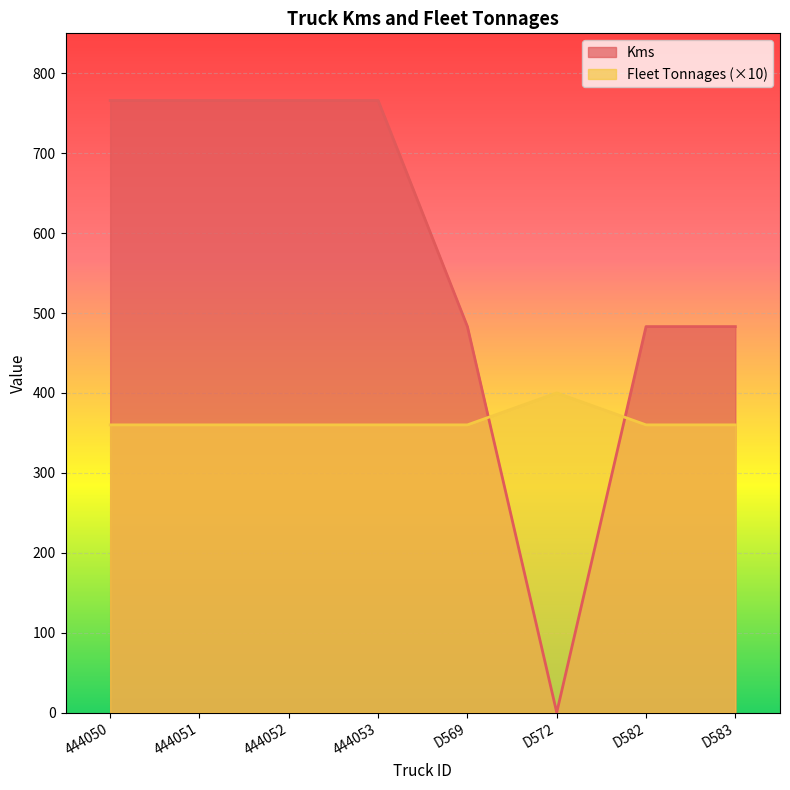

At D583, list the series in order from smallest to largest.

Fleet Tonnages (×10), Kms